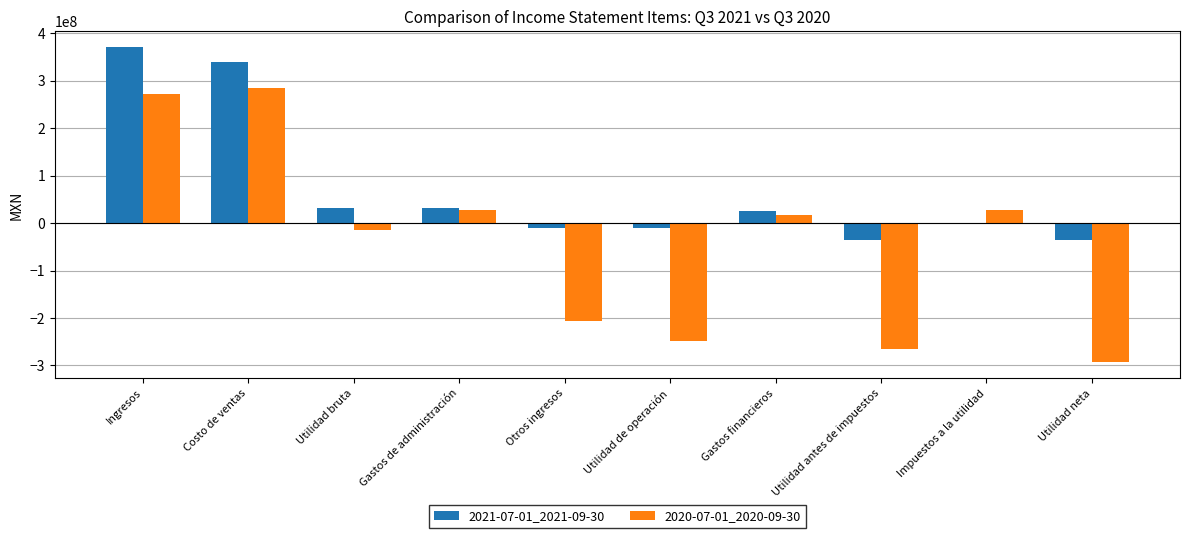

How many positive values does the 2020-07-01_2020-09-30 series have?

5